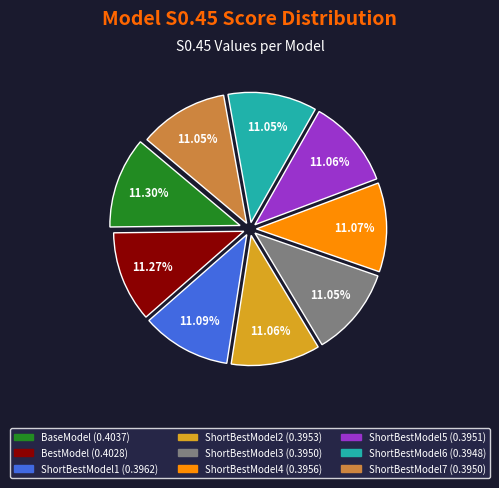

To the nearest percent, what is the average slice percentage?

11%